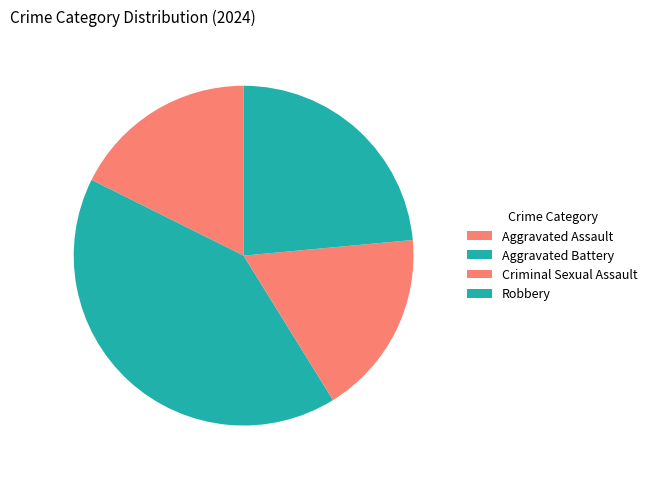

To the nearest percent, what portion does Robbery represent?

24%